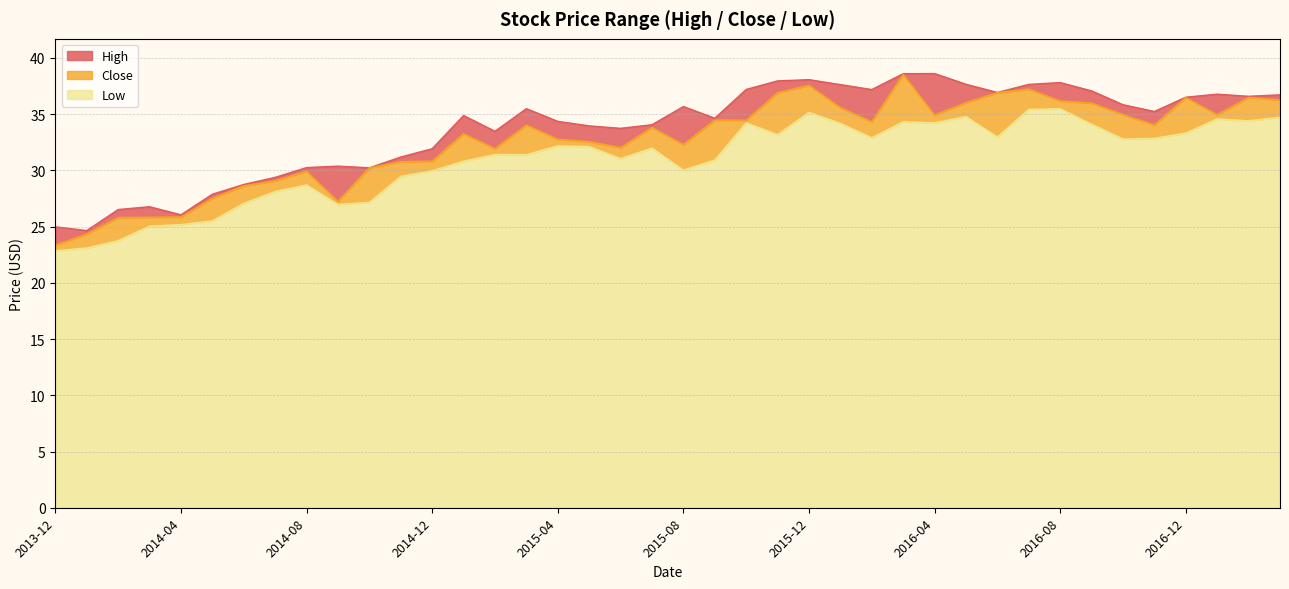

Is the value of Low at 2015-12 greater than the value of High at 2016-12?

No